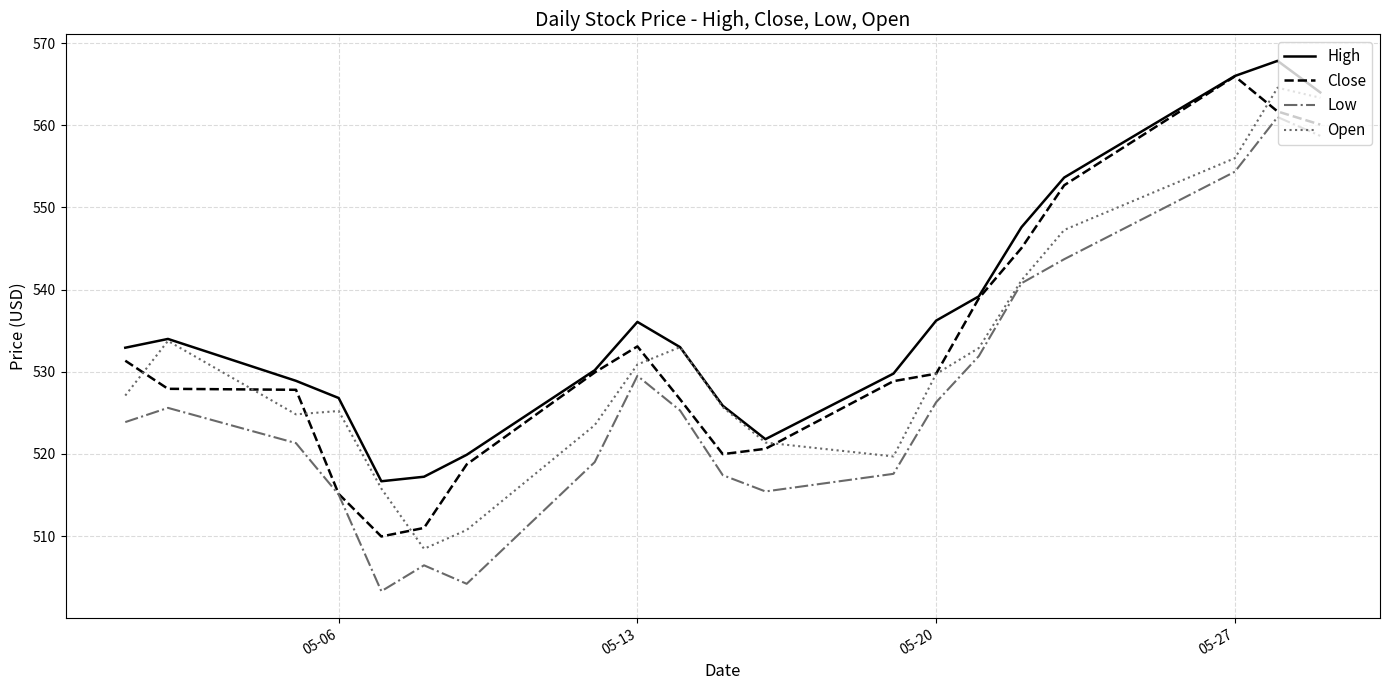

What is the maximum value for High?

567.8